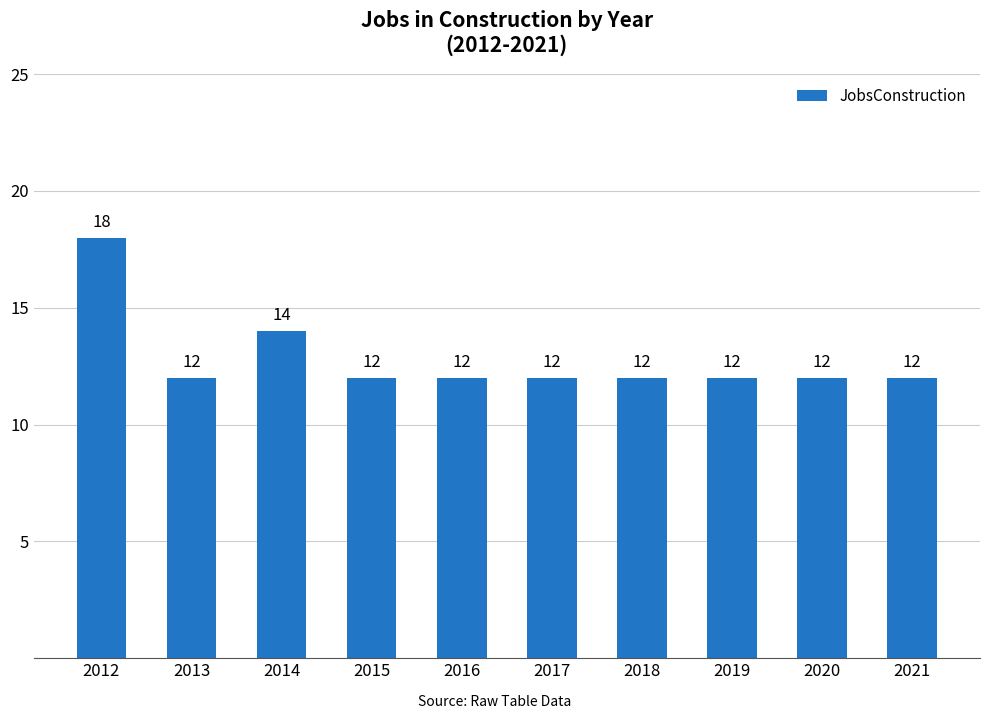

True or false: the data shows 12 at 2015.

True